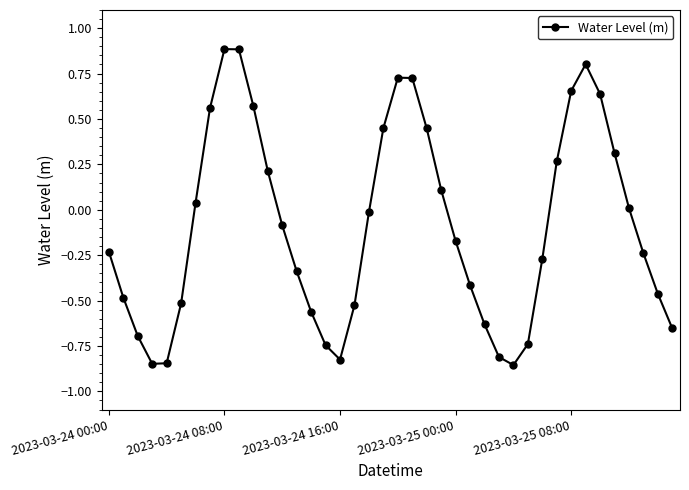

What is the greatest value displayed?

0.9